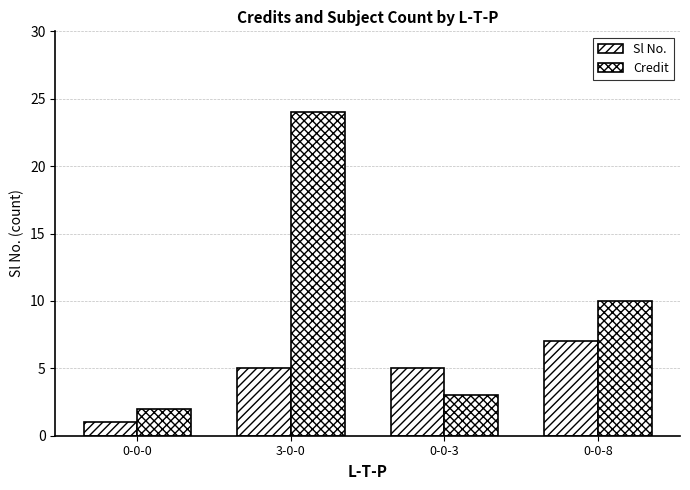

List the series in order of their peak value, lowest first.

Sl No., Credit